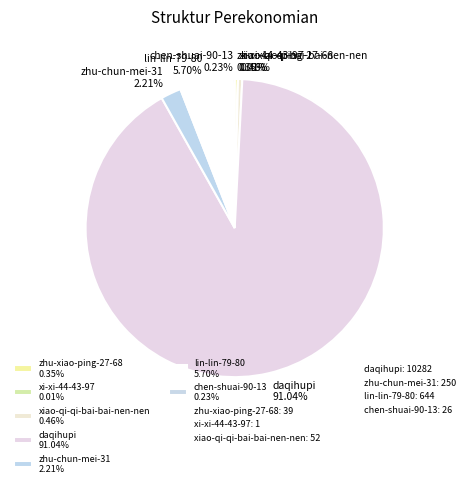

To the nearest percent, what is the difference between the largest and smallest slice percentages?

91%